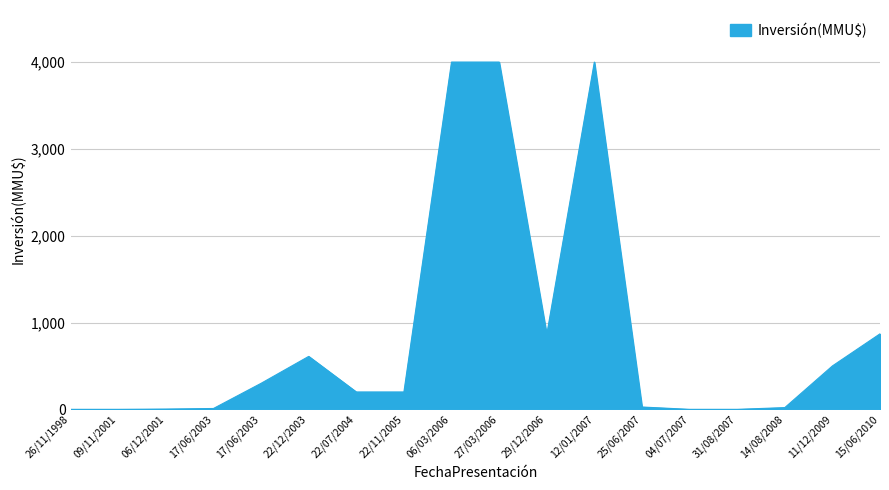

How many lines are shown in the chart?

1